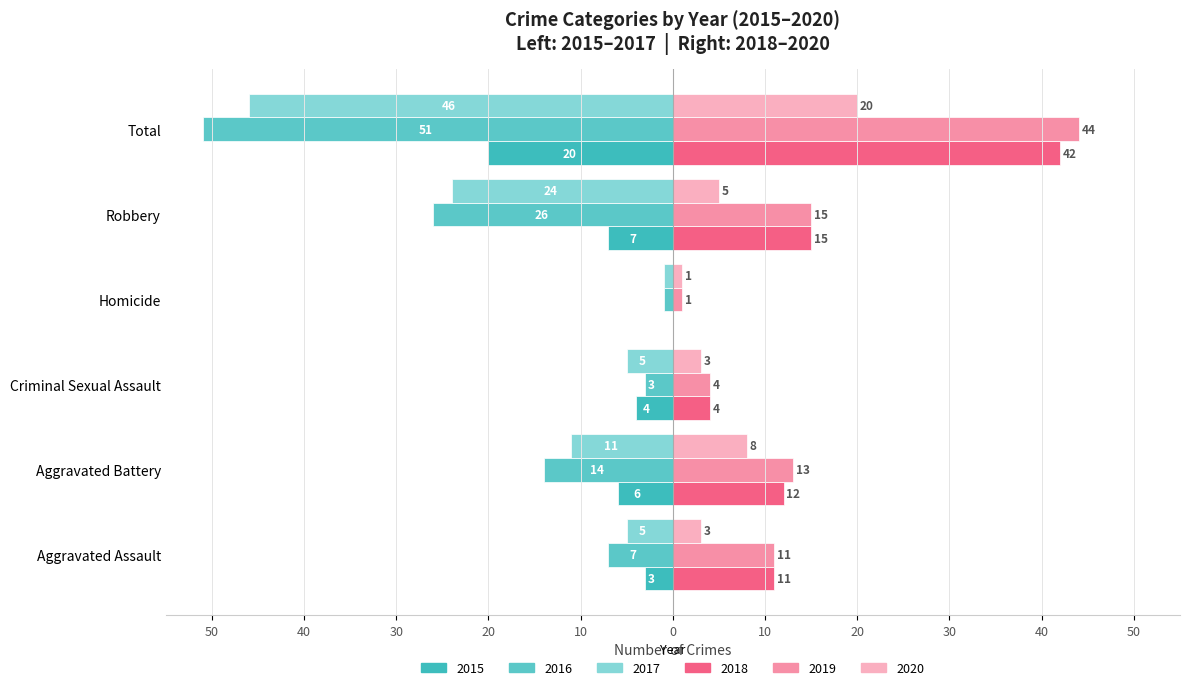

The 2017 series shows -2 at Criminal Sexual Assault. True or false?

False